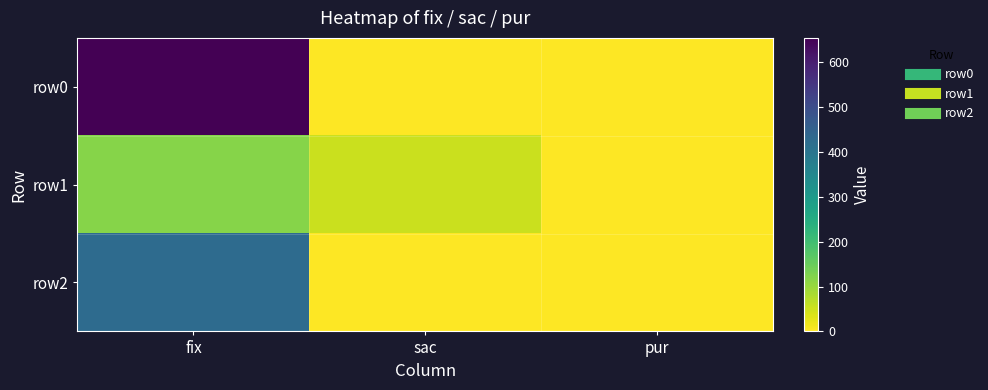

At how many categories does at least one series exceed 357?

1